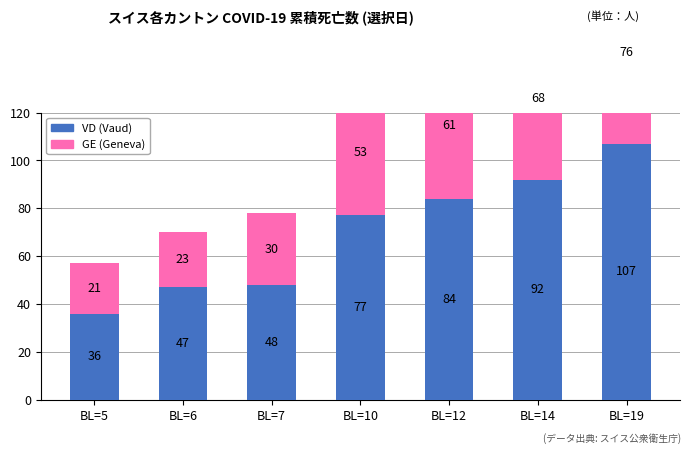

Reading left to right, transcribe all the data shown in this chart.

VD (Vaud): BL=5=36	BL=6=47	BL=7=48	BL=10=77	BL=12=84	BL=14=92	BL=19=107
GE (Geneva): BL=5=21	BL=6=23	BL=7=30	BL=10=53	BL=12=61	BL=14=68	BL=19=76